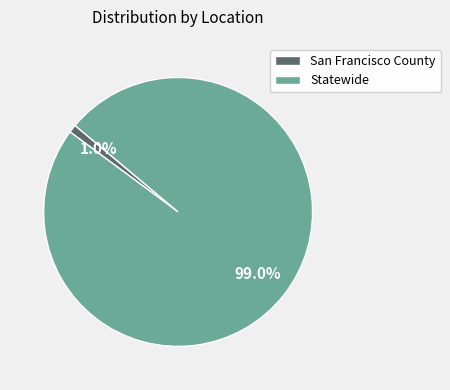

What percentage is NOT represented by San Francisco County?

99.0%